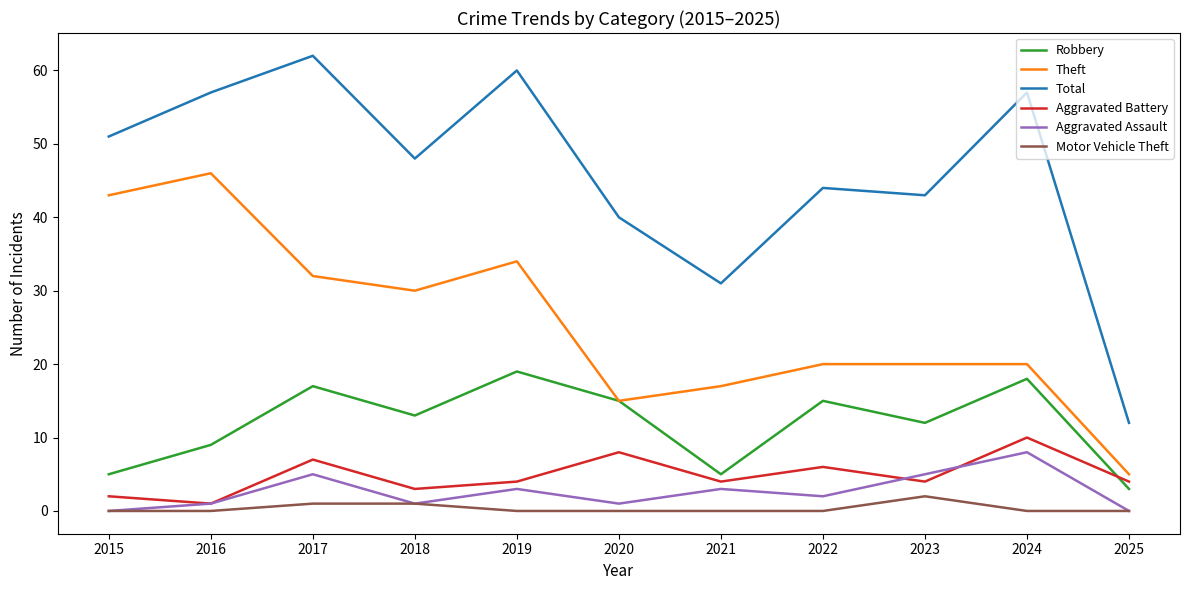

Is the value of Theft at 2023 greater than the value of Robbery at 2018?

Yes